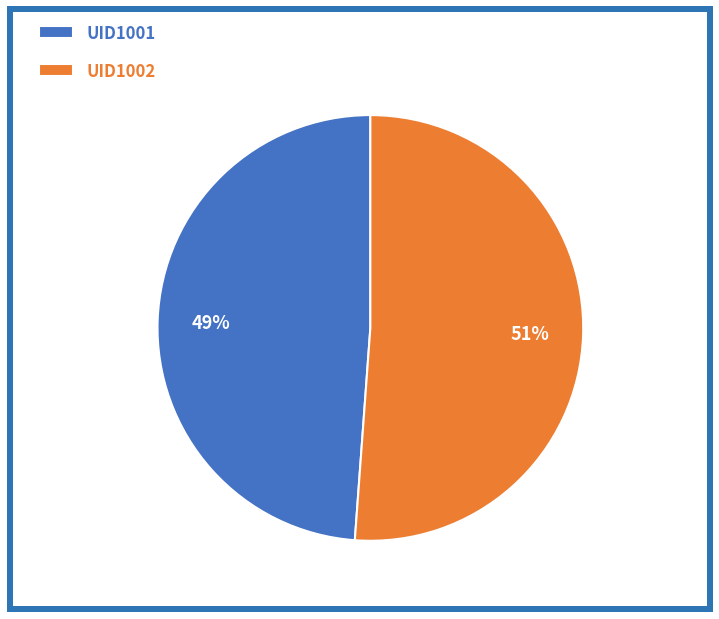

Approximately how many times larger is the value at UID1002 compared to UID1001?

1.0